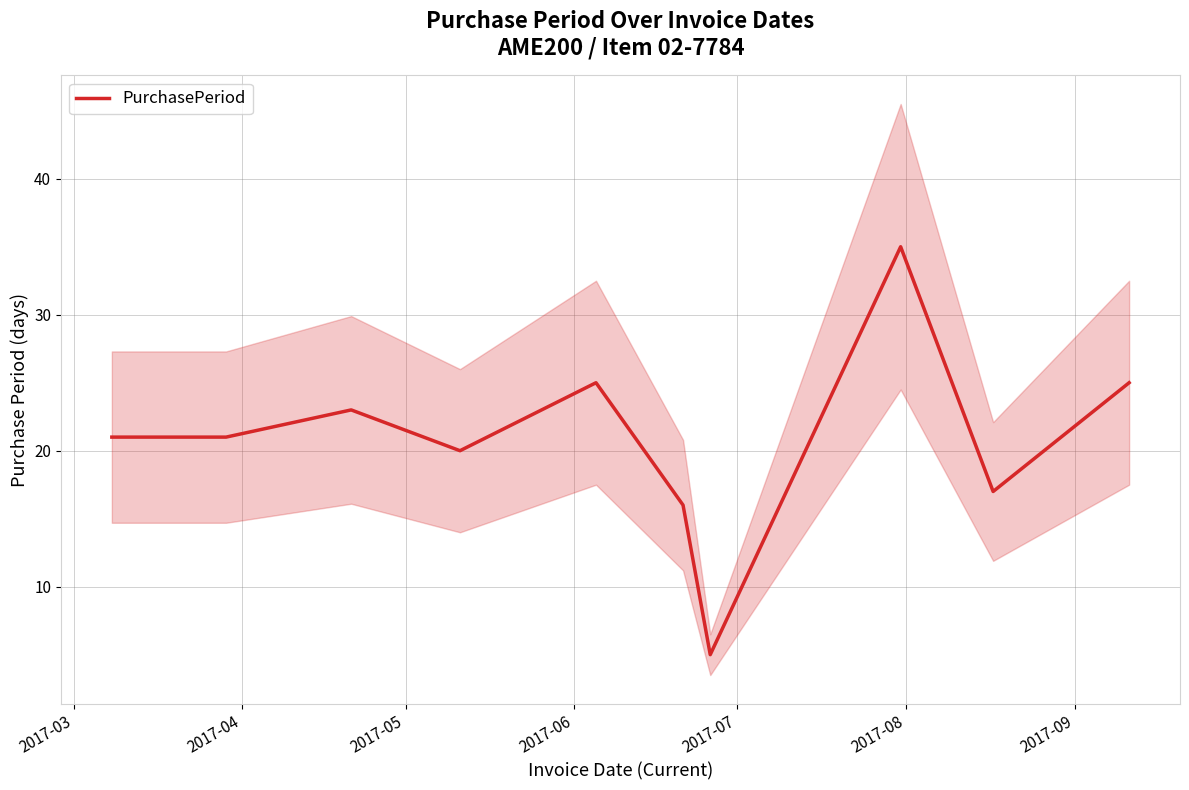

What is the approximate value at 2017-03, to the nearest 10?

20